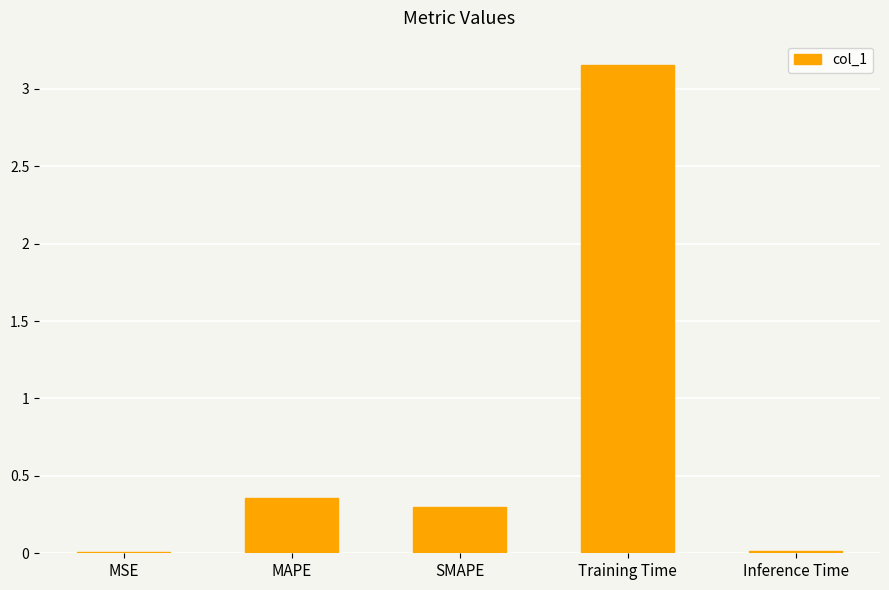

What is the average value?

0.8